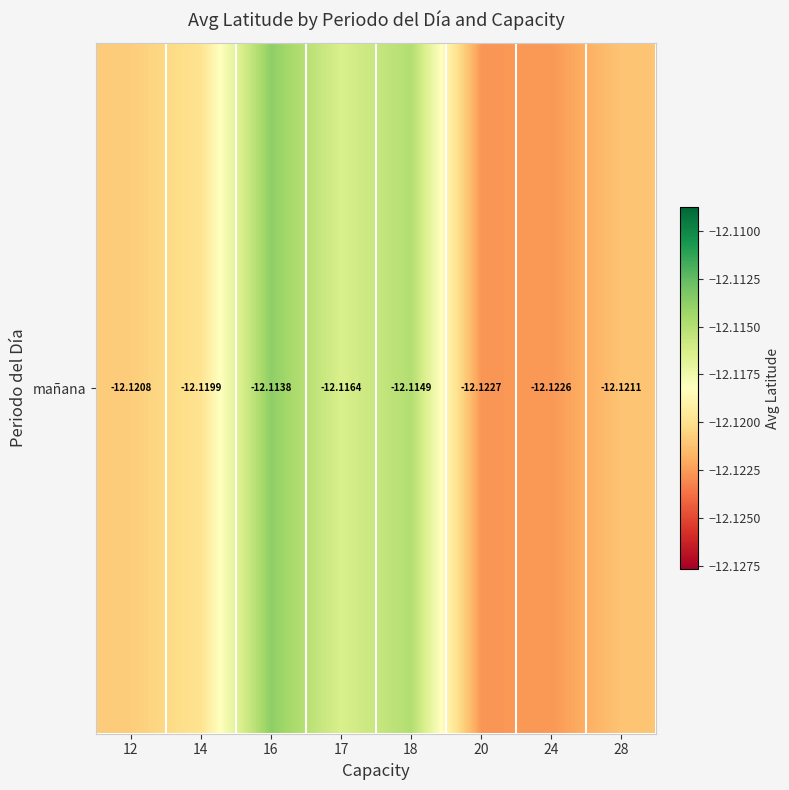

Rank the categories by value from lowest to highest.

20, 24, 28, 12, 14, 17, 18, 16